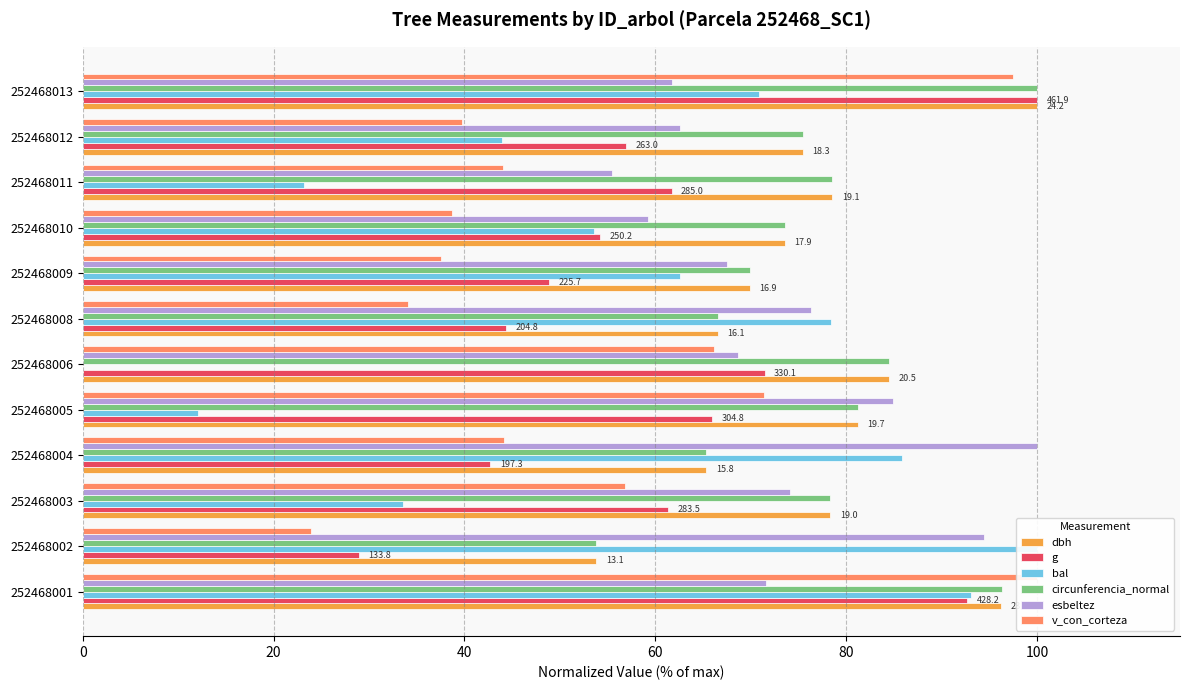

Is it true that g equals 48.9 at 252468009?

True